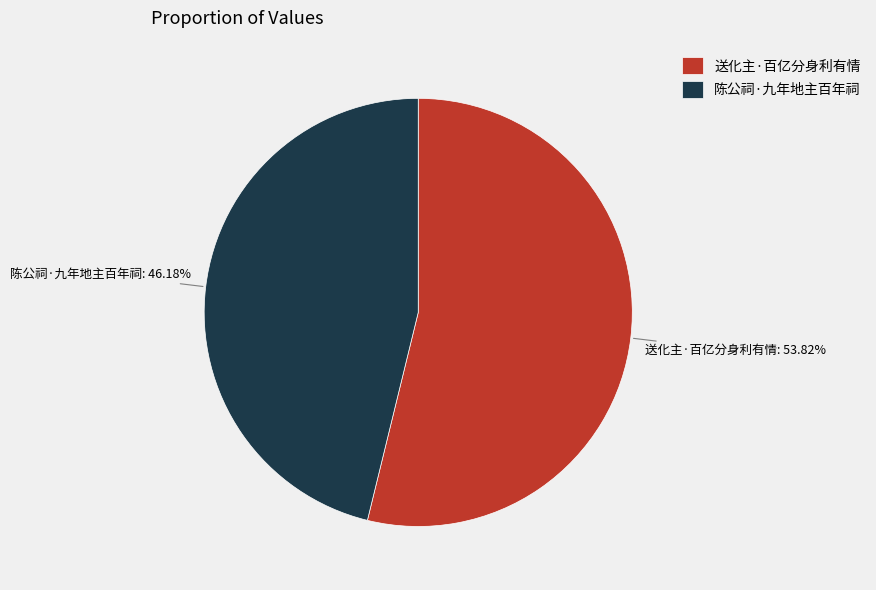

To the nearest percent, what percentage of the pie is 陈公祠·九年地主百年祠?

46%